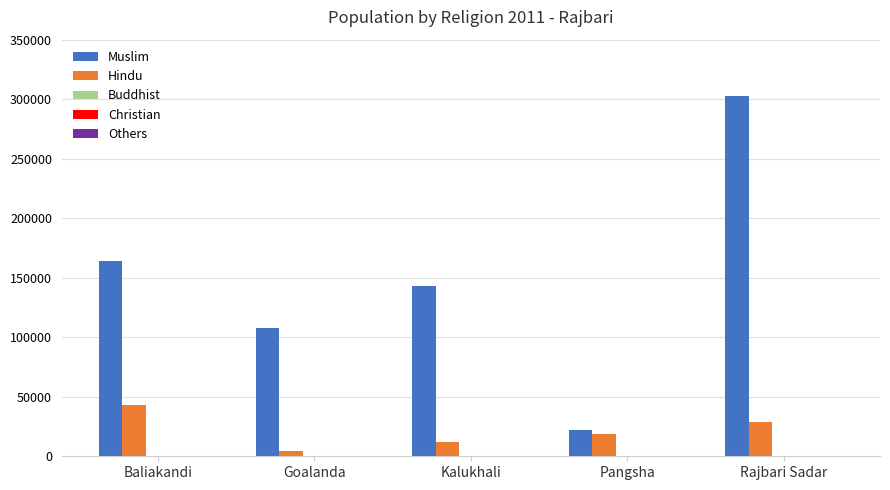

Which series has the largest total across all categories?

Muslim